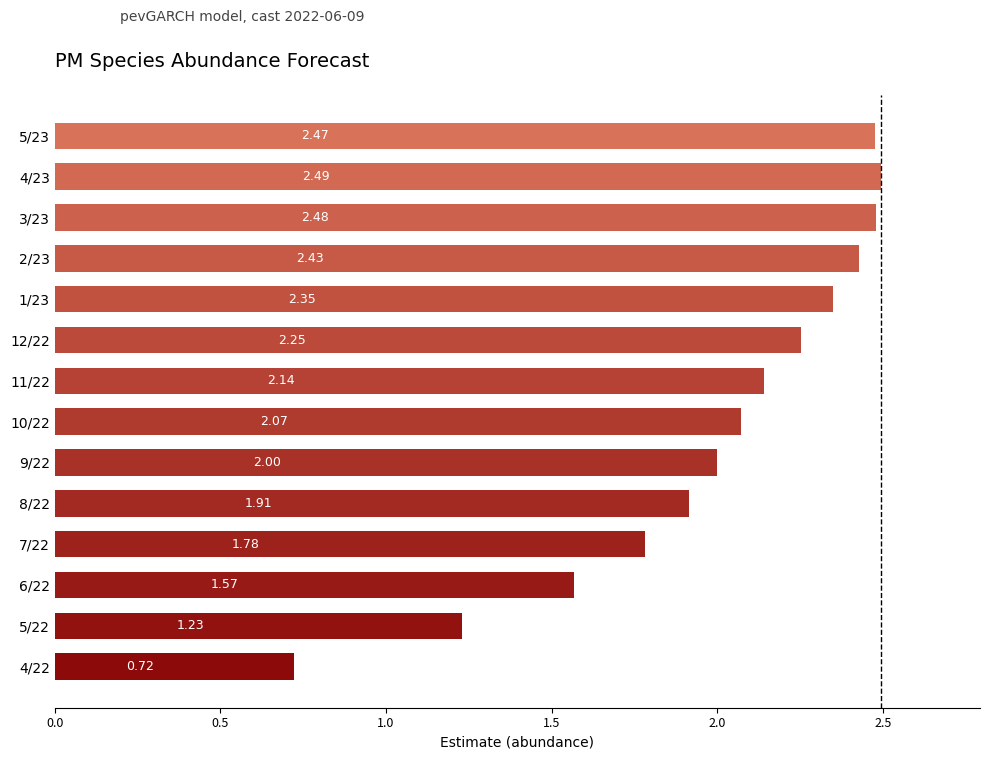

What is the change in value from 5/22 to 5/23?

+1.2